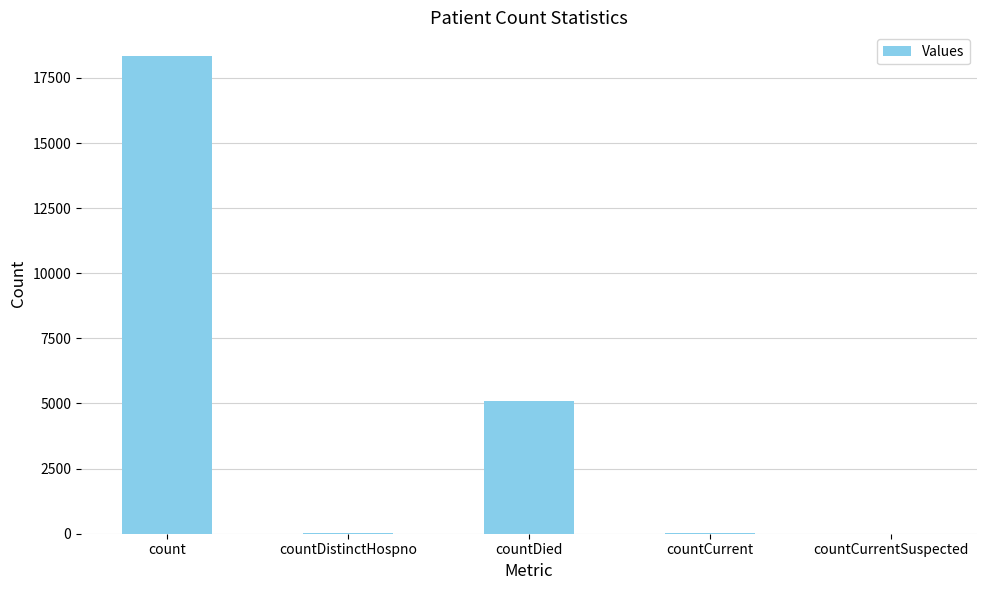

Where is the data nearest to the value 9167?

countDied